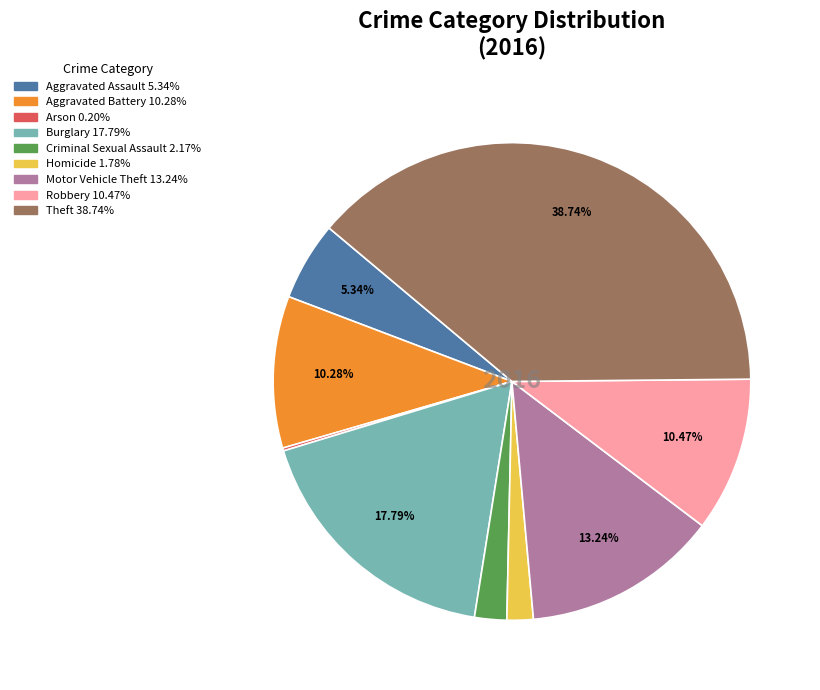

Is it true that Motor Vehicle Theft is 18% of the pie?

False